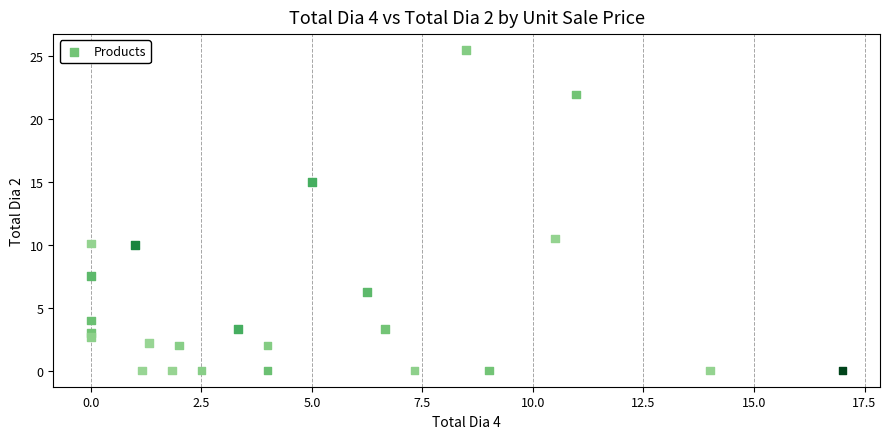

What Y value in the scatter plot is closest to 12?

10.5